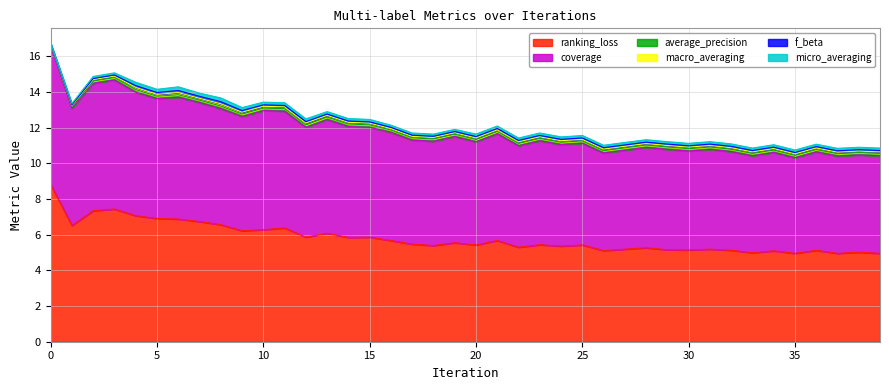

Which series has the largest range (max minus min)?

ranking_loss